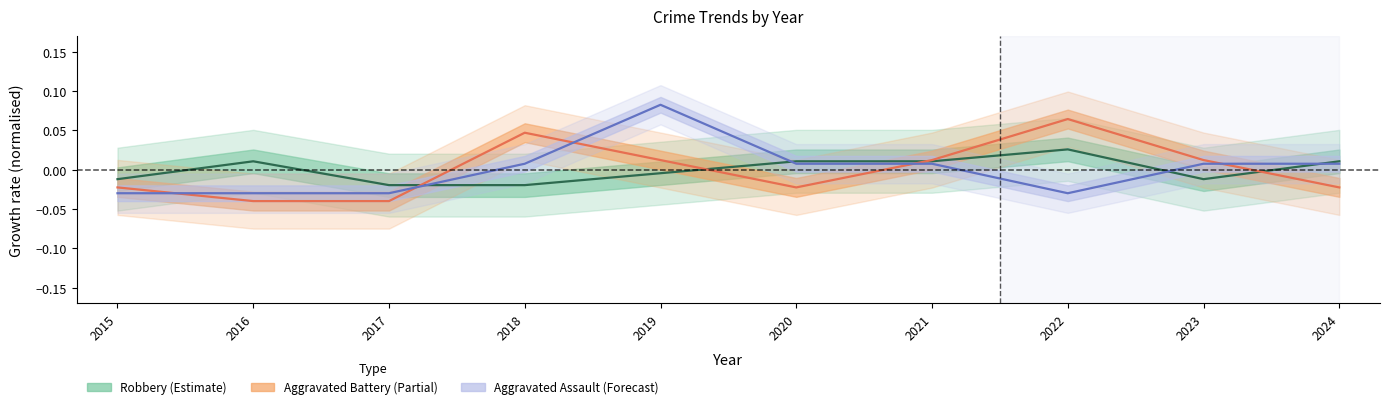

Rank the categories by Aggravated Assault value from lowest to highest.

2015, 2016, 2017, 2022, 2018, 2020, 2021, 2023, 2024, 2019